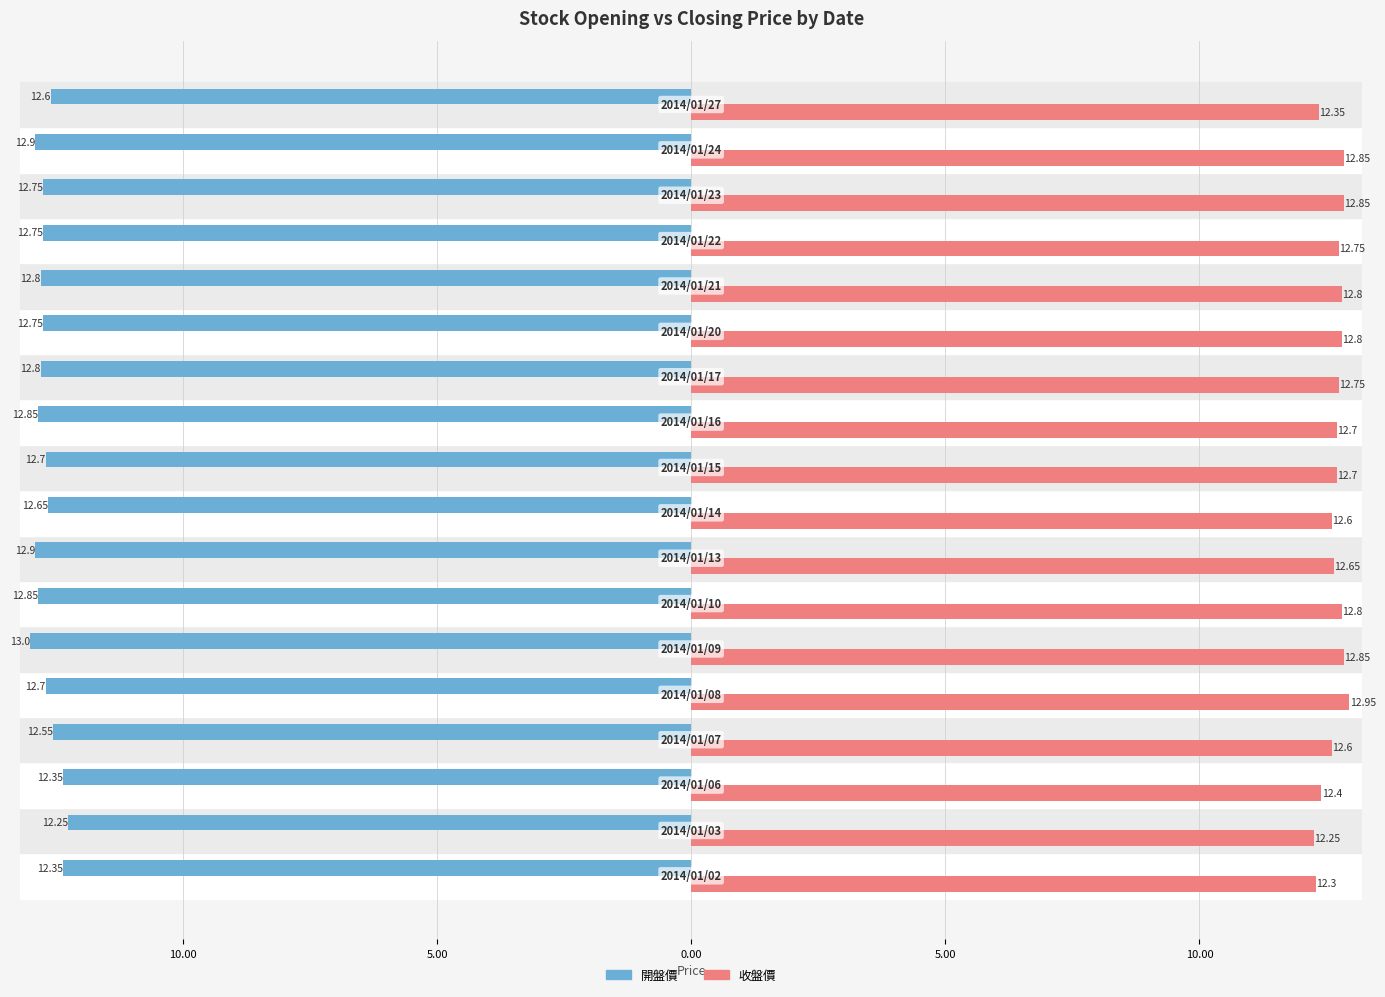

What are all the series names shown in the legend?

開盤價, 收盤價